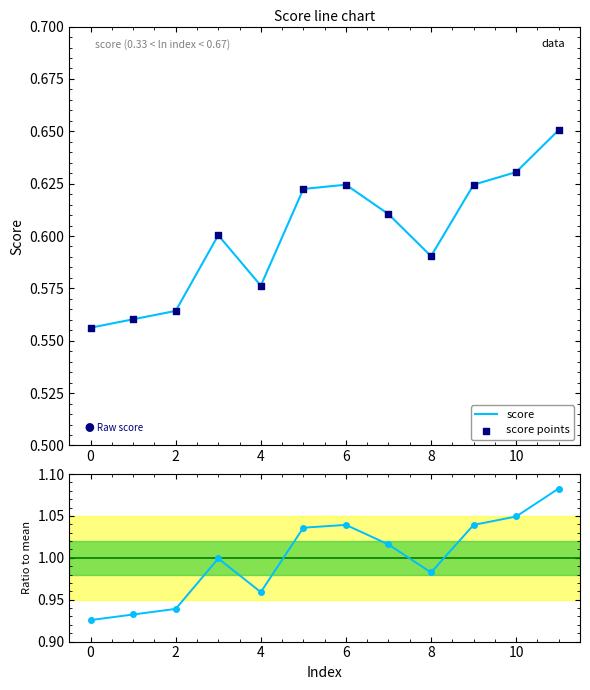

Which series reaches the maximum Y coordinate?

Ratio to mean